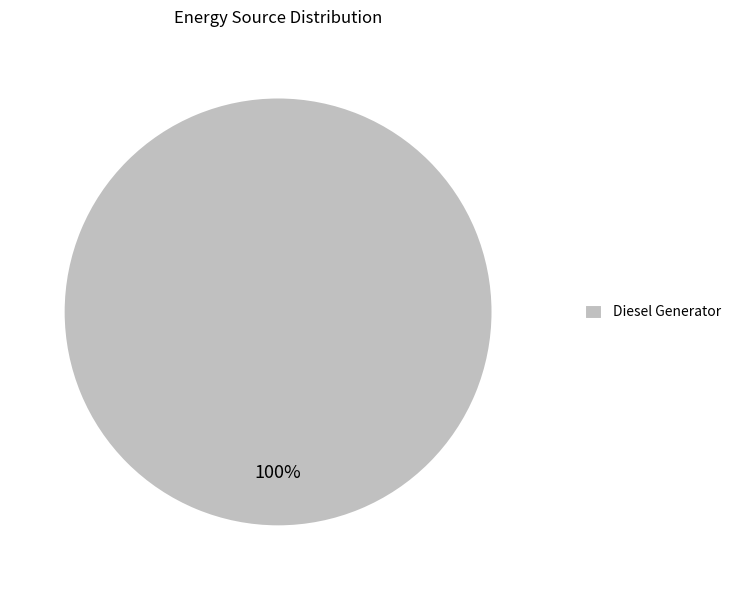

Rank the categories by value from lowest to highest.

Diesel Generator